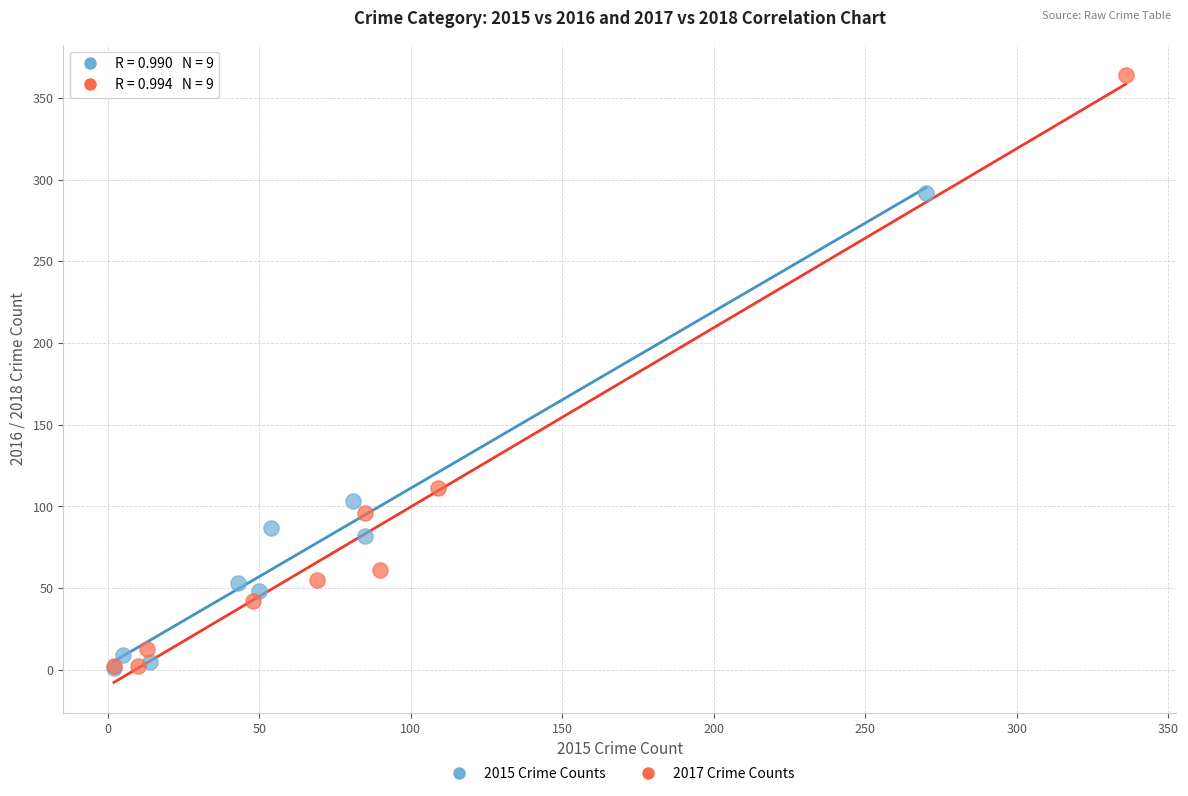

Which series reaches the maximum Y coordinate?

2017 Crime Counts